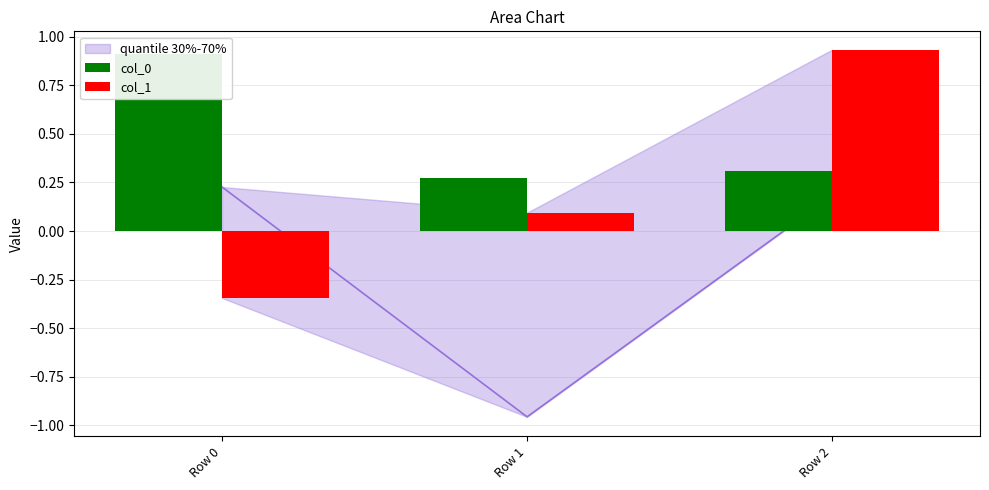

What is the sum of the col_1 values at Row 1 and Row 0?

-0.3